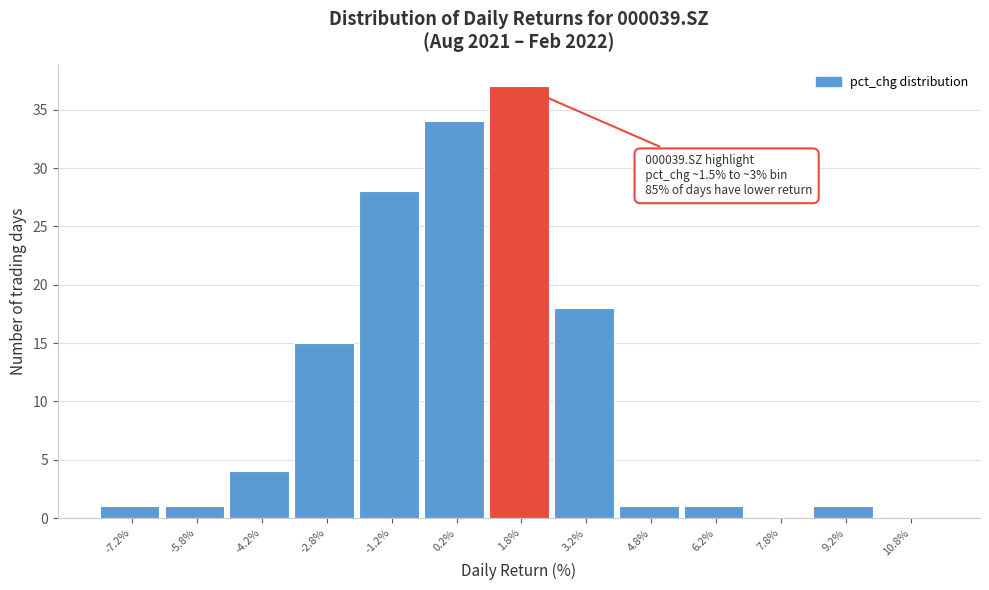

Which range on the x-axis has the tallest bar?

1.0 to 2.5